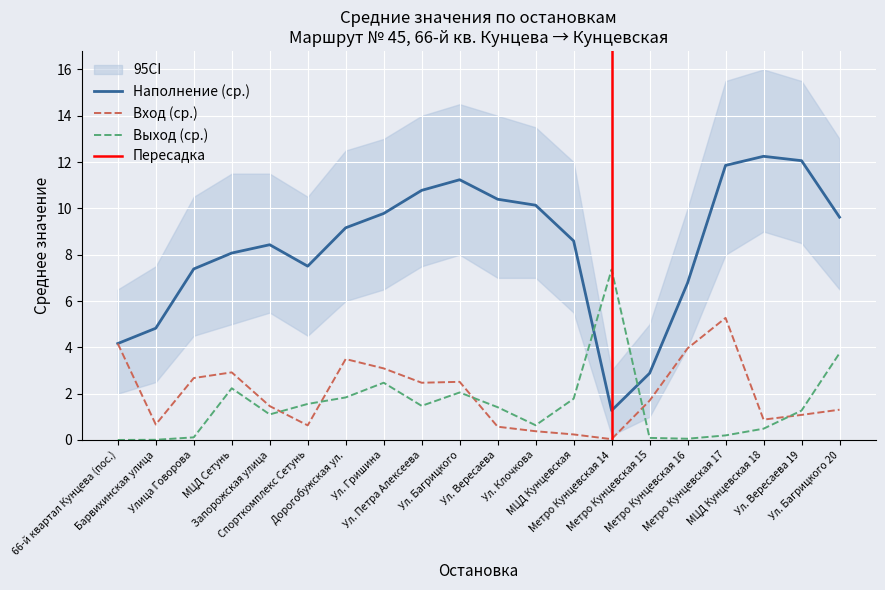

Reading left to right, extract all data points from this chart.

Вход (ср.): 66-й квартал Кунцева (пос.)=4.2	Барвихинская улица=0.7	Улица Говорова=2.7	МЦД Сетунь=2.9	Запорожская улица=1.5	Спорткомплекс Сетунь=0.6	Дорогобужская ул.=3.5	Ул. Гришина=3.1	Ул. Петра Алексеева=2.5	Ул. Багрицкого=2.5	Ул. Вересаева=0.6	Ул. Клочкова=0.4	МЦД Кунцевская=0.2	Метро Кунцевская 14=0.0	Метро Кунцевская 15=1.7	Метро Кунцевская 16=4.0	Метро Кунцевская 17=5.3	МЦД Кунцевская 18=0.9	Ул. Вересаева 19=1.1	Ул. Багрицкого 20=1.3
Выход (ср.): 66-й квартал Кунцева (пос.)=0.0	Барвихинская улица=0.0	Улица Говорова=0.1	МЦД Сетунь=2.2	Запорожская улица=1.1	Спорткомплекс Сетунь=1.6	Дорогобужская ул.=1.8	Ул. Гришина=2.5	Ул. Петра Алексеева=1.5	Ул. Багрицкого=2.1	Ул. Вересаева=1.4	Ул. Клочкова=0.6	МЦД Кунцевская=1.8	Метро Кунцевская 14=7.4	Метро Кунцевская 15=0.1	Метро Кунцевская 16=0.1	Метро Кунцевская 17=0.2	МЦД Кунцевская 18=0.5	Ул. Вересаева 19=1.3	Ул. Багрицкого 20=3.7
Наполнение (ср.): 66-й квартал Кунцева (пос.)=4.2	Барвихинская улица=4.8	Улица Говорова=7.4	МЦД Сетунь=8.1	Запорожская улица=8.4	Спорткомплекс Сетунь=7.5	Дорогобужская ул.=9.2	Ул. Гришина=9.8	Ул. Петра Алексеева=10.8	Ул. Багрицкого=11.2	Ул. Вересаева=10.4	Ул. Клочкова=10.1	МЦД Кунцевская=8.6	Метро Кунцевская 14=1.3	Метро Кунцевская 15=2.9	Метро Кунцевская 16=6.8	Метро Кунцевская 17=11.9	МЦД Кунцевская 18=12.2	Ул. Вересаева 19=12.1	Ул. Багрицкого 20=9.6